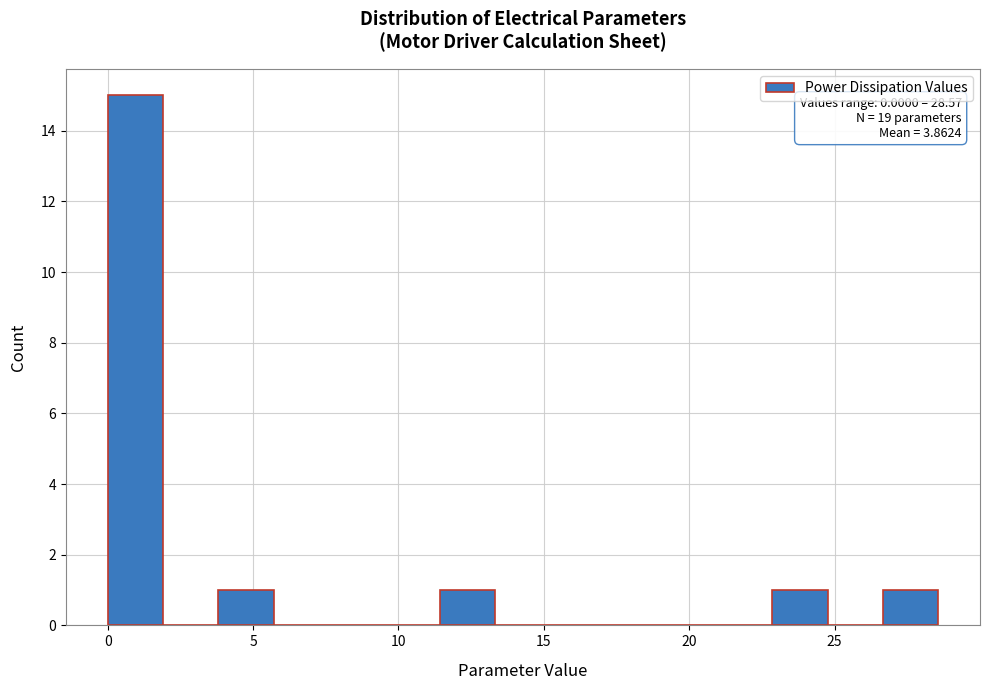

Read against the x-axis, roughly where is the centre of the tallest bar?

1.0